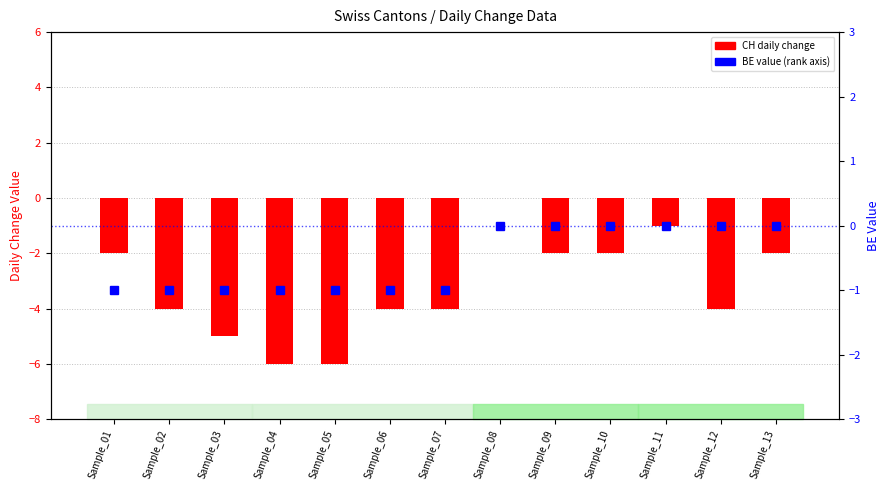

How many groups of bars are there?

13